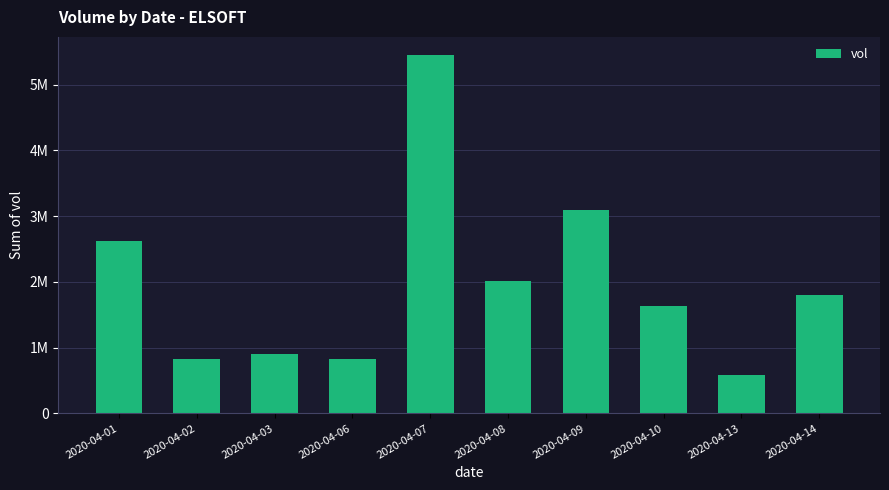

Approximately how many times larger is the value at 2020-04-03 compared to 2020-04-14?

0.5